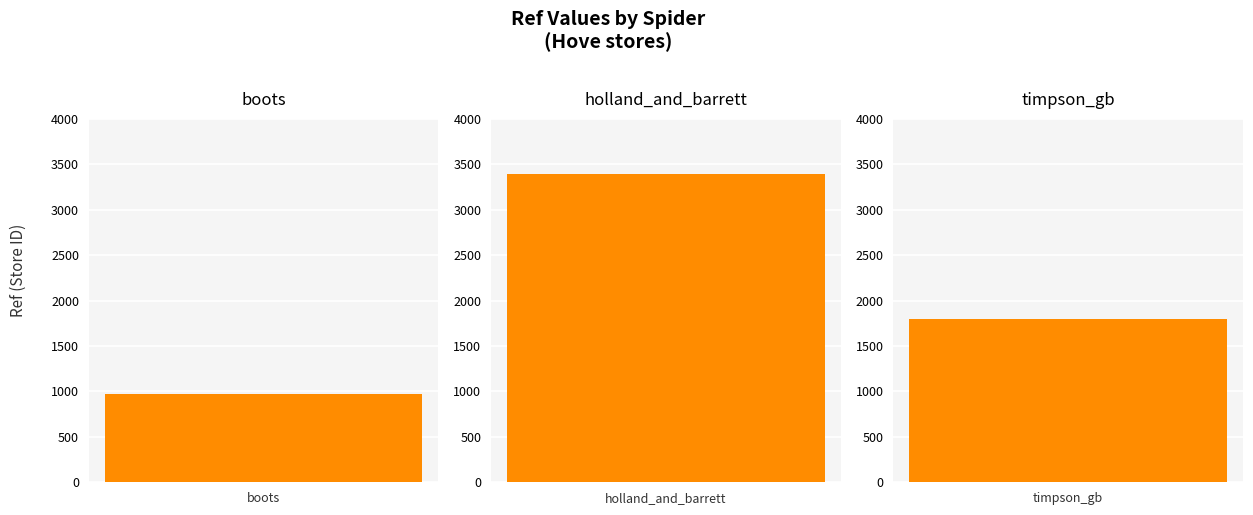

Between boots and timpson_gb, which is larger?

timpson_gb